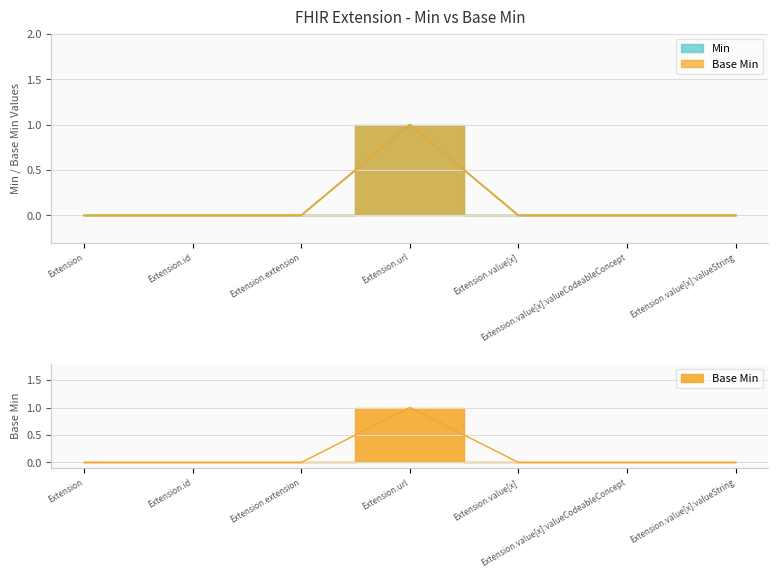

How many distinct data groups are displayed?

2